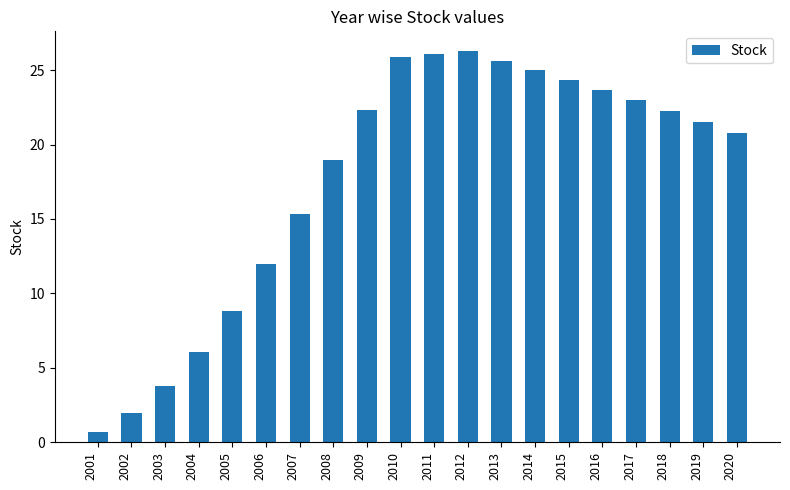

At which label is the value closest to 13?

2006